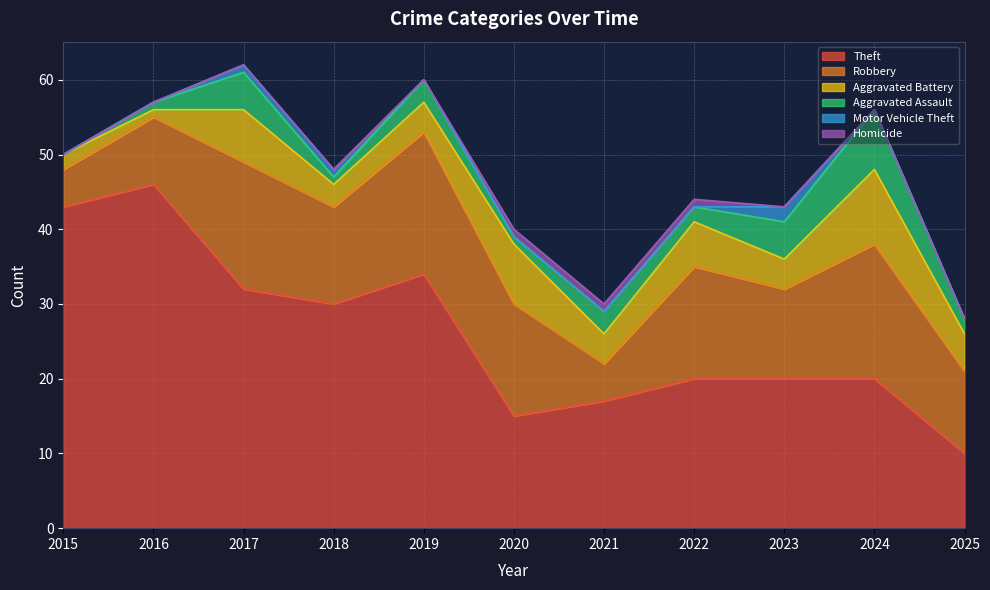

What is the value of the Theft point at the 5th from the left?

34